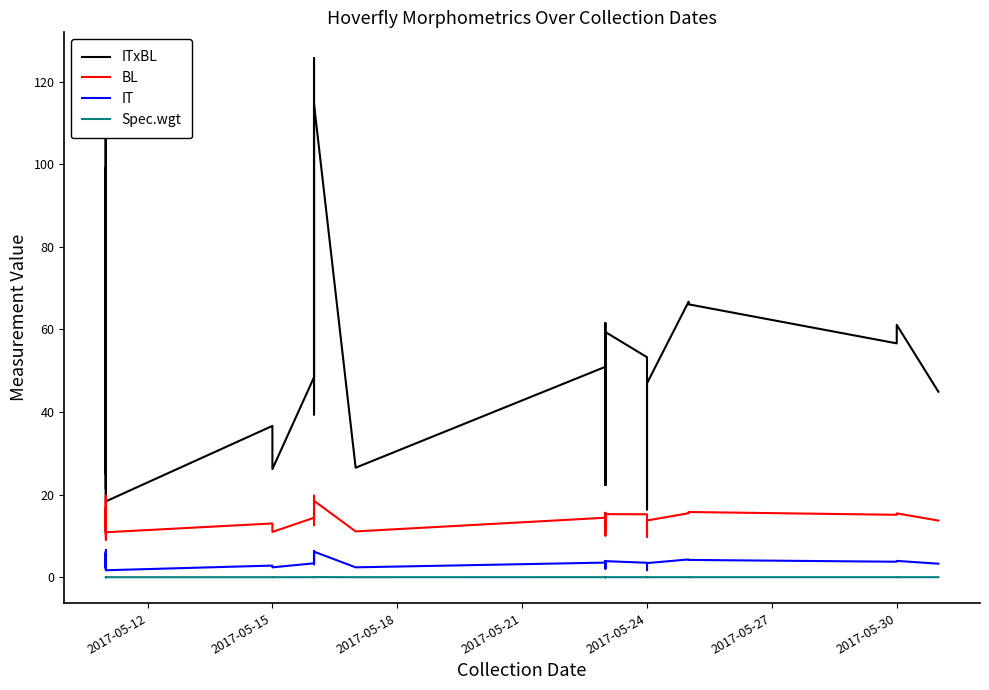

The value of ITxBL at 7 is 185.9. True or false?

False